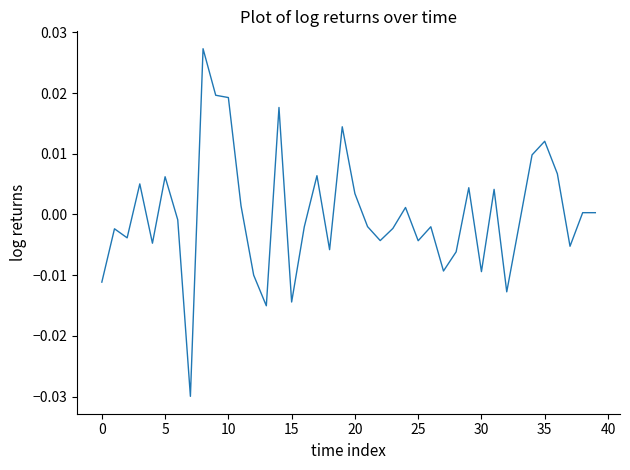

Does the chart have visible grid lines?

No